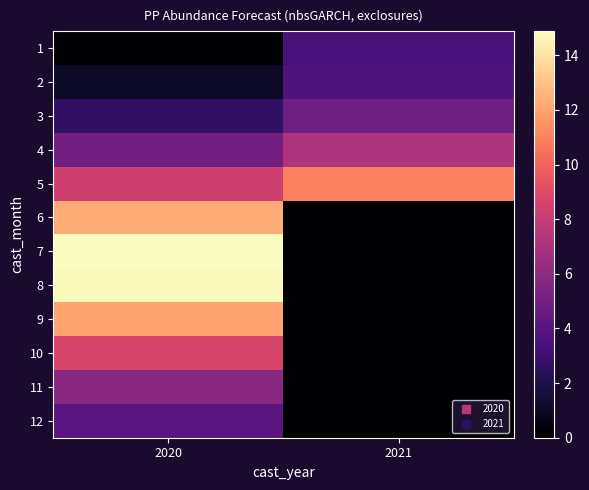

Rank the series at 2021 from highest to lowest value.

5, 4, 3, 2, 1, 6, 7, 8, 9, 10, 11, 12